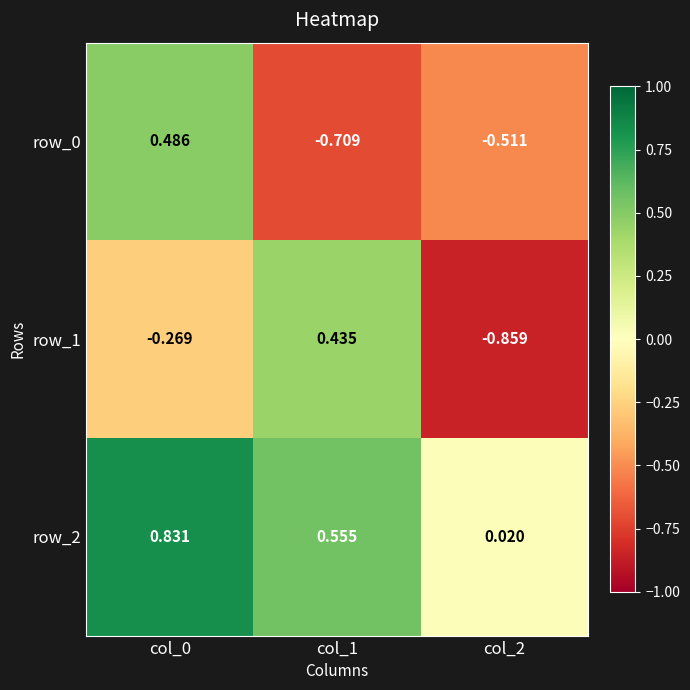

Is the value of row_2 at col_1 greater than the value of row_1 at col_1?

Yes